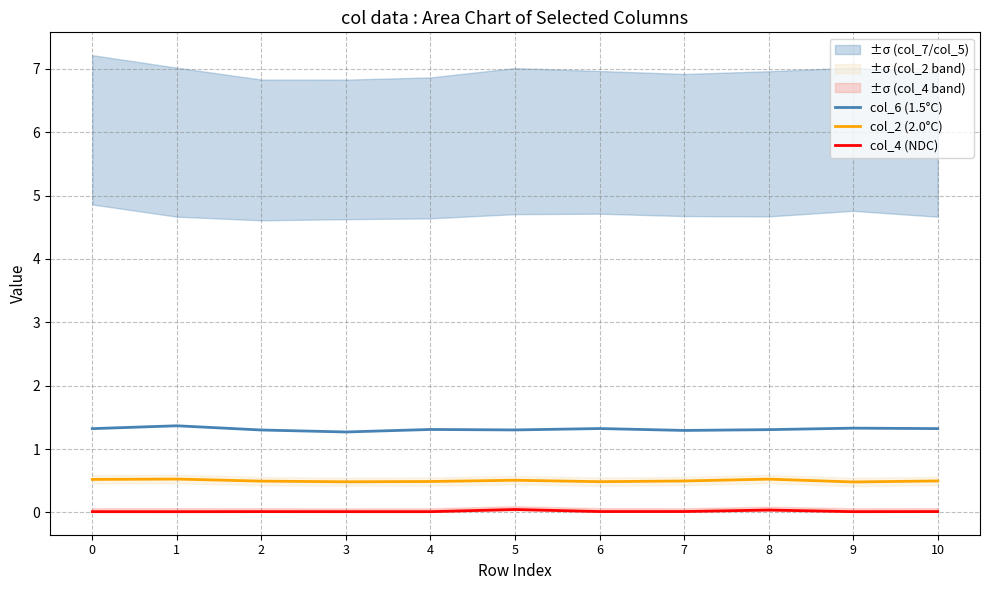

How many interior local peaks does the col_4 (NDC) series have?

3